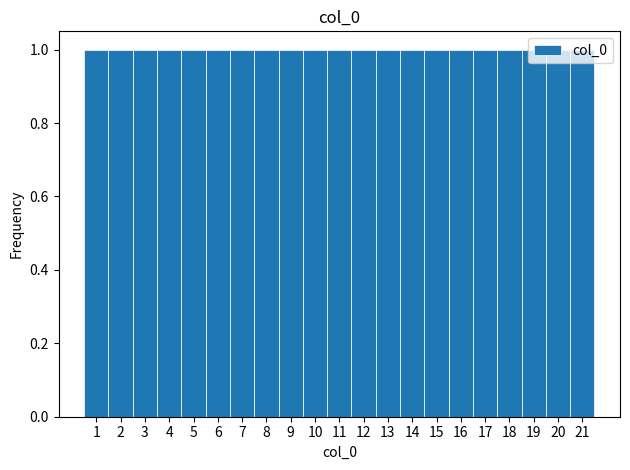

Reading left to right, transcribe this chart: for each bar, give the range it covers on the x-axis and its height. The values are not printed on the chart, so give them approximately, as read against the axis.

0.5 to 1.5: 1
1.5 to 2.5: 1
2.5 to 3.5: 1
3.5 to 4.5: 1
4.5 to 5.5: 1
5.5 to 6.5: 1
6.5 to 7.5: 1
7.5 to 8.5: 1
8.5 to 9.5: 1
9.5 to 10.5: 1
10.5 to 11.5: 1
11.5 to 12.5: 1
12.5 to 13.5: 1
13.5 to 14.5: 1
14.5 to 15.5: 1
15.5 to 16.5: 1
16.5 to 17.5: 1
17.5 to 18.5: 1
18.5 to 19.5: 1
19.5 to 20.5: 1
20.5 to 21.5: 1